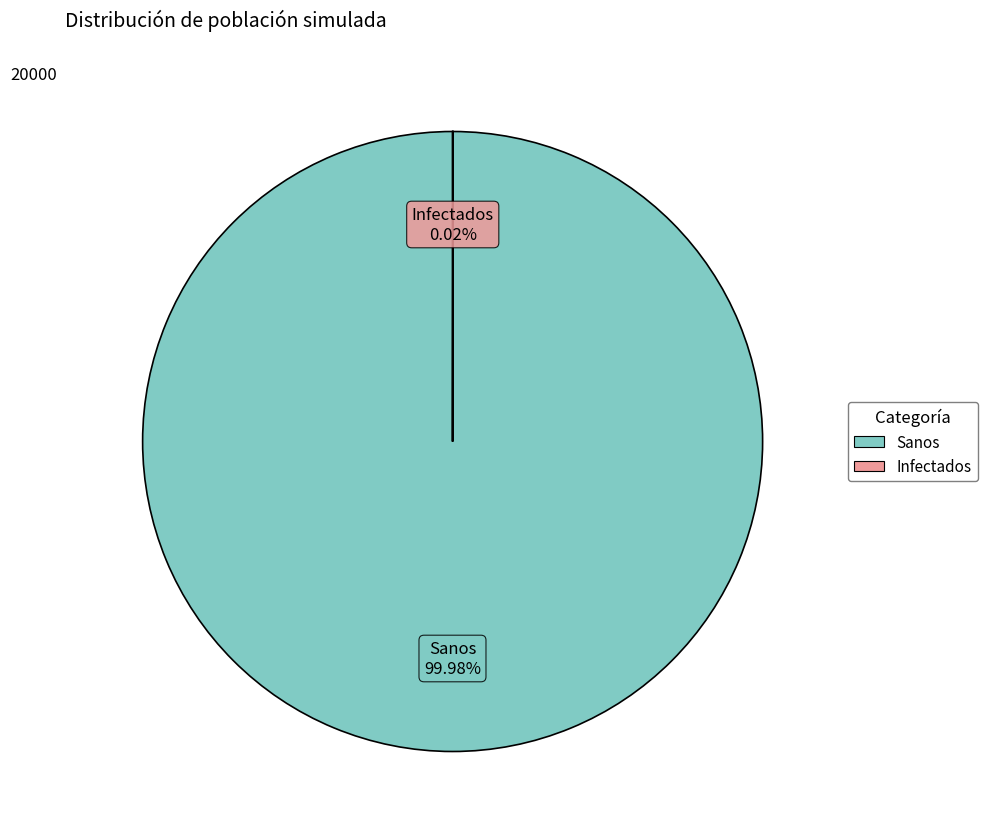

Is there a majority slice in this chart?

Yes